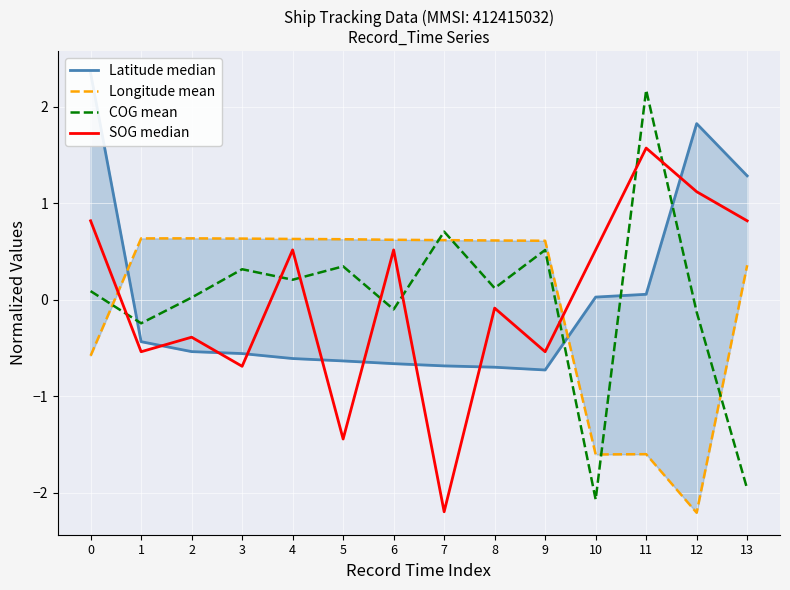

At which category does SOG median reach its first local peak?

2